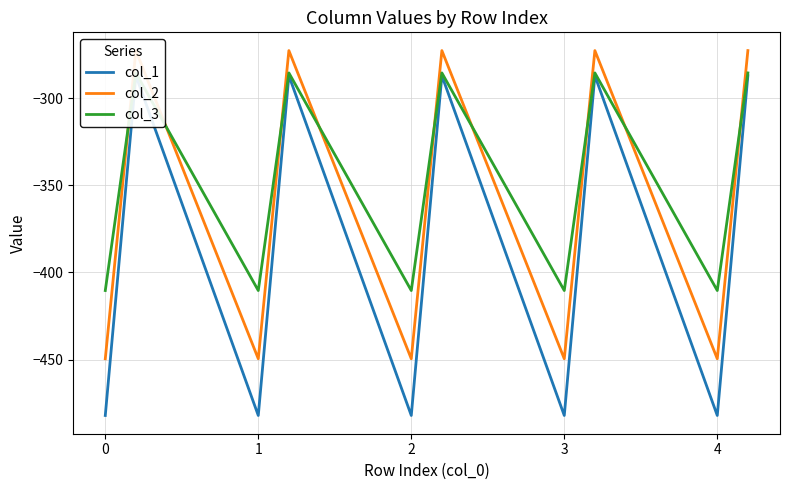

Rank the series by their average value, from highest to lowest.

col_3, col_2, col_1